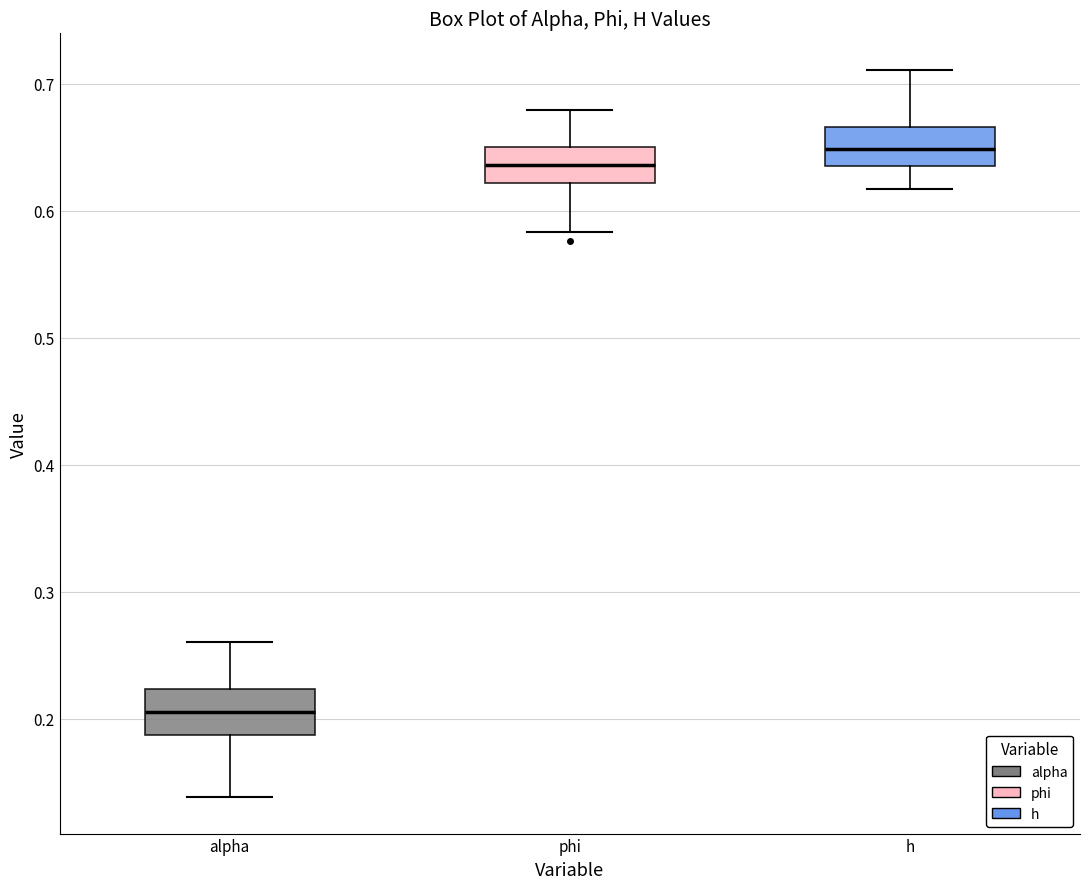

Reading left to right, transcribe this box plot: for each box, give where its median line is, the range the box spans, and where its two whiskers end, as read against the y-axis. The values are not printed on the chart, so give them approximately, as read against the axis.

alpha: median 0.21, box 0.19 to 0.22, whiskers 0.14 to 0.26
phi: median 0.64, box 0.62 to 0.65, whiskers 0.58 to 0.68
h: median 0.65, box 0.64 to 0.67, whiskers 0.62 to 0.71